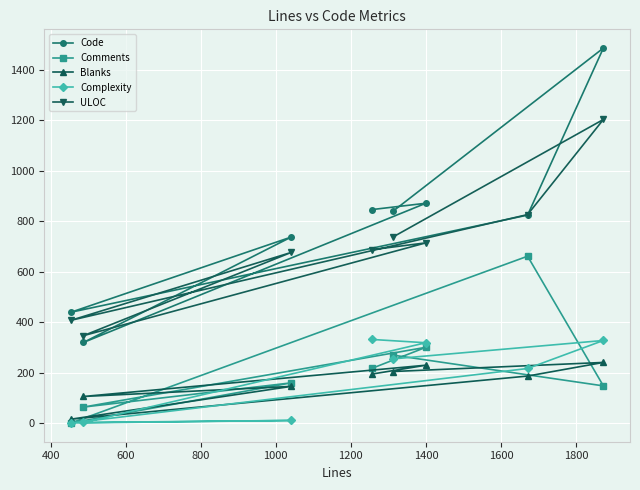

Which series has the largest total across all categories?

Code